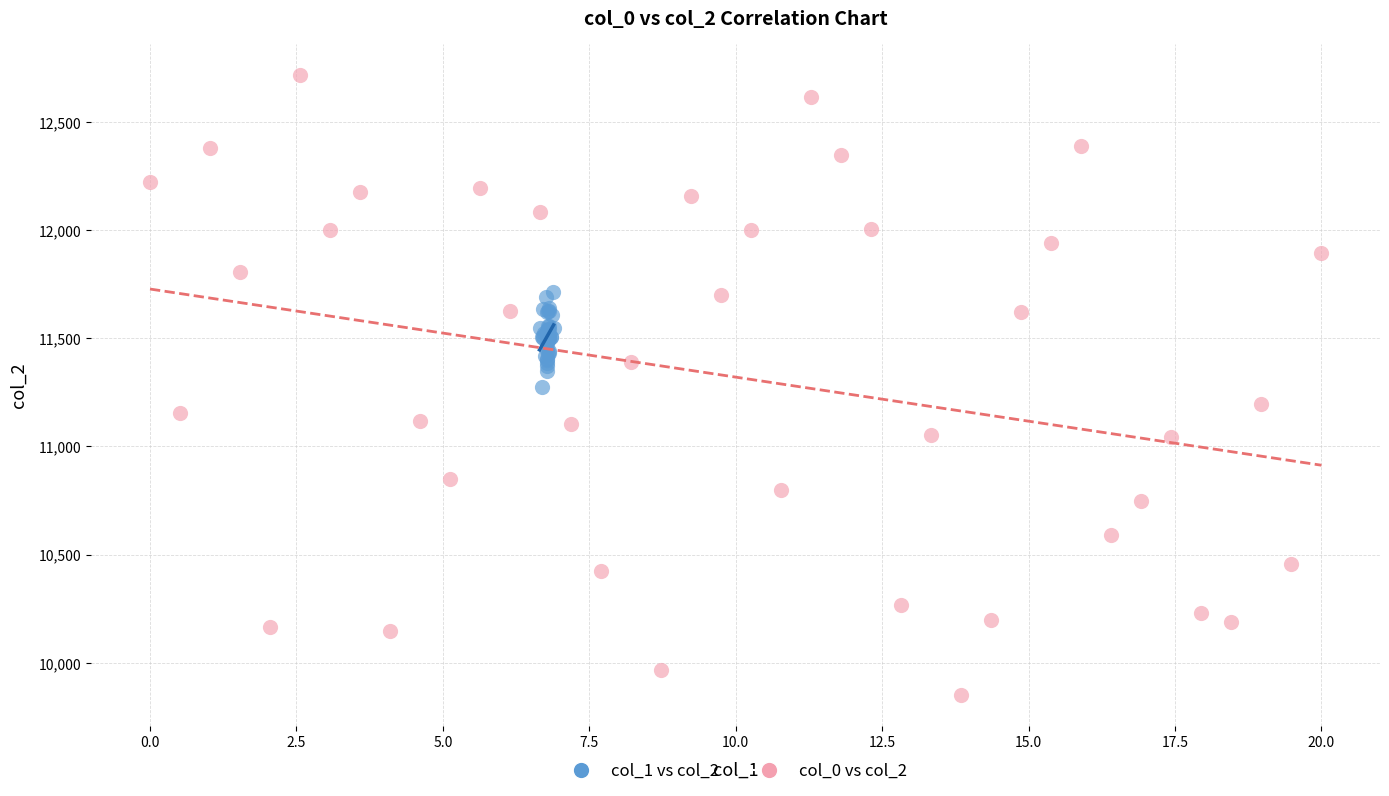

Which series contains the highest Y value?

col_0 vs col_2